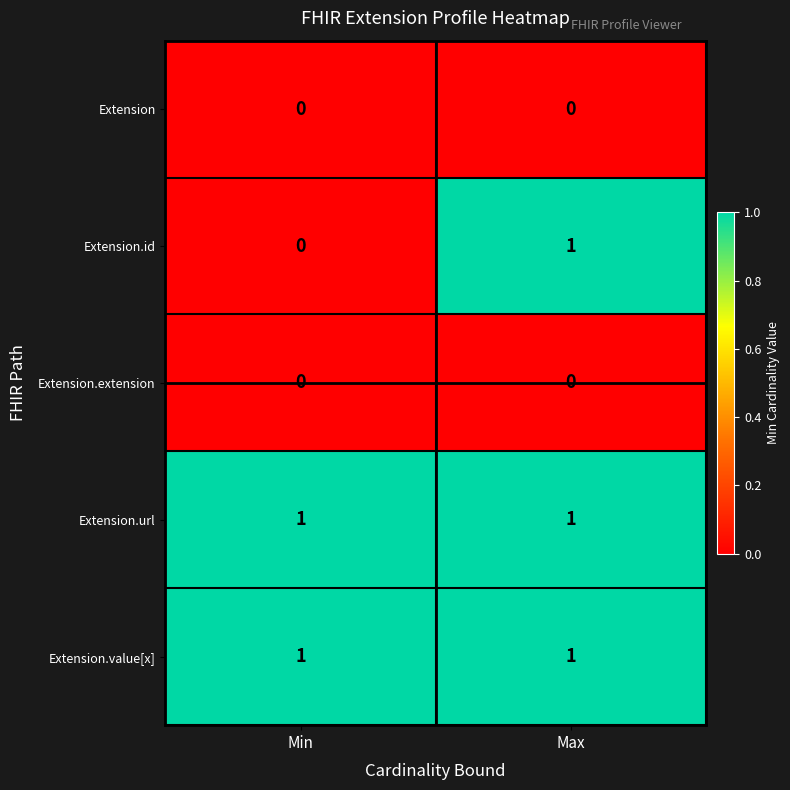

Which series changed the most between Min and Max?

Extension.id